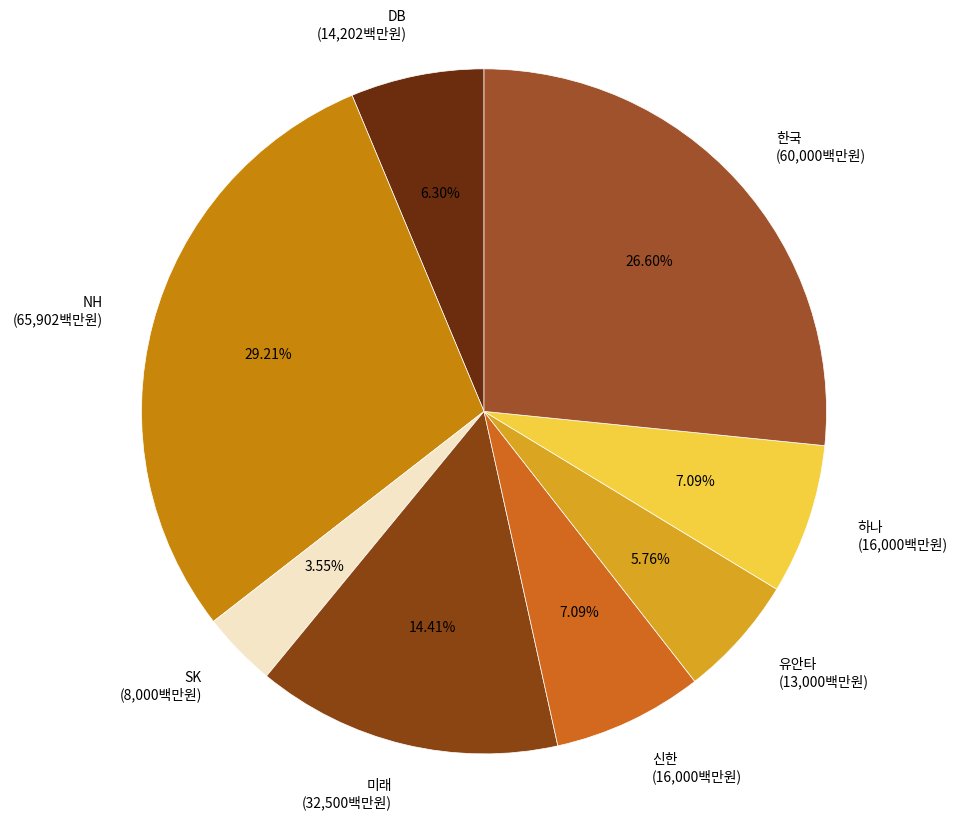

Between 신한 and SK, which is larger?

신한